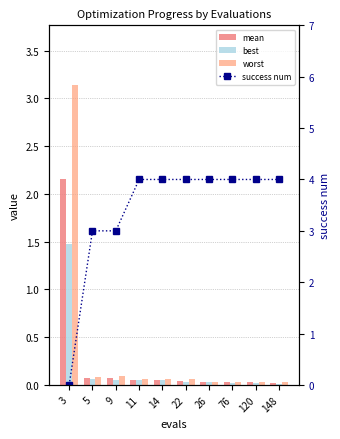

Does the chart contain any negative values?

No